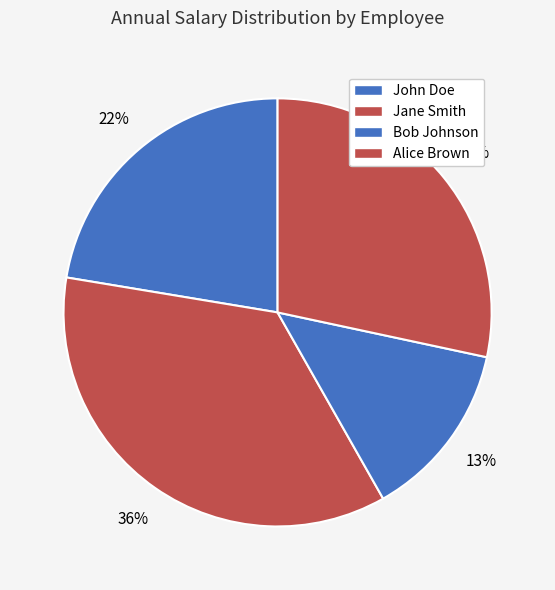

To the nearest percent, what is the difference between the Jane Smith and John Doe slice percentages?

13%